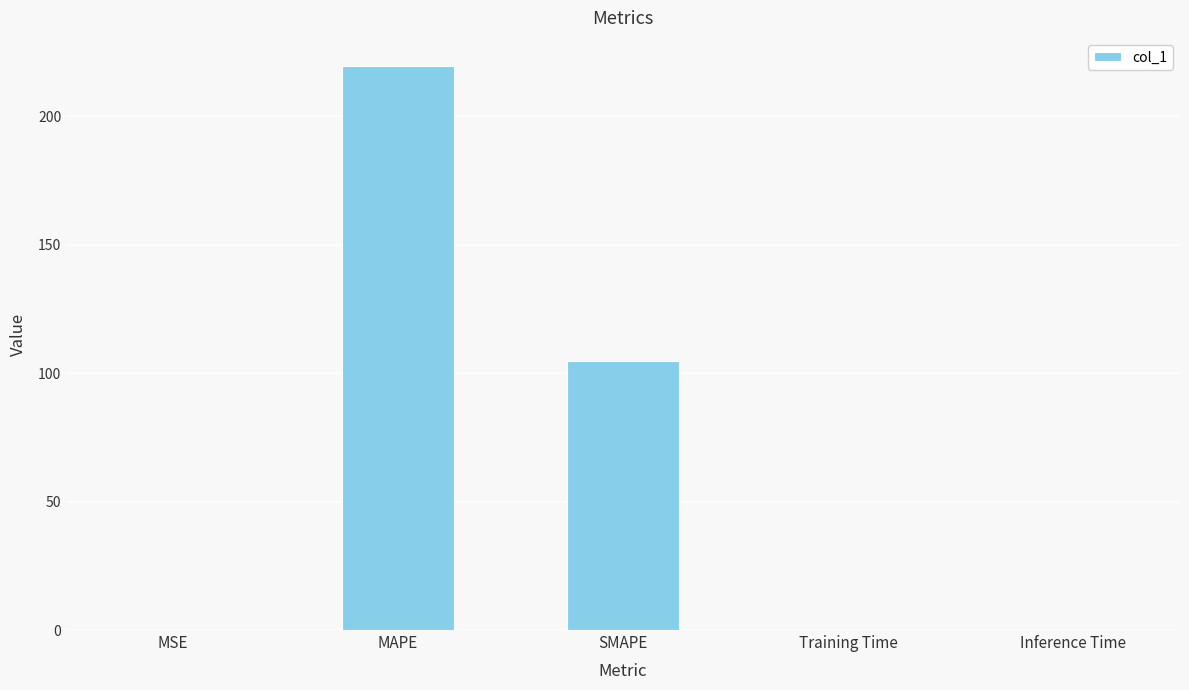

What is the change in value from MAPE to SMAPE?

-114.9